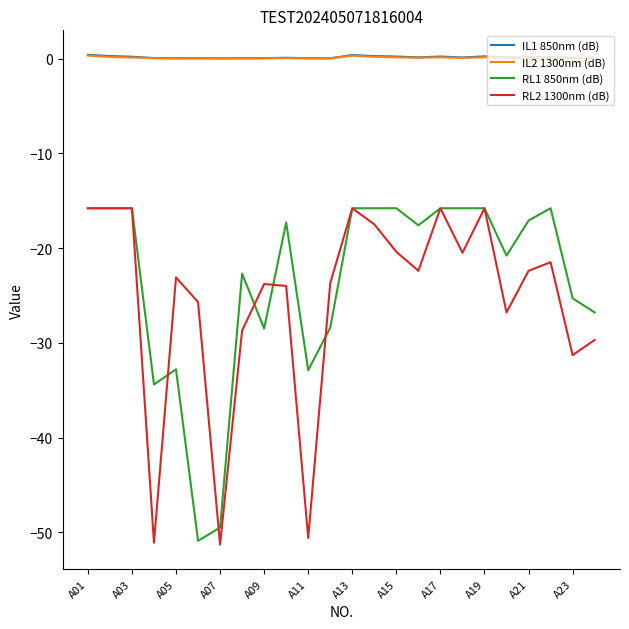

True or false: IL2 1300nm (dB) has more than 1 points higher than both neighbors.

True